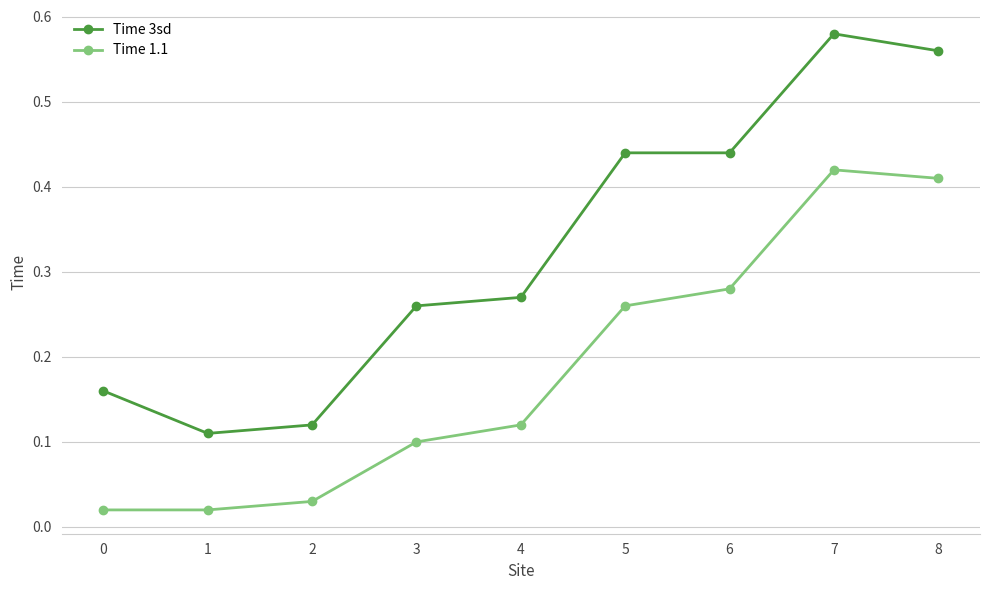

True or false: Time 1.1 and Time 3sd cross at least once.

False